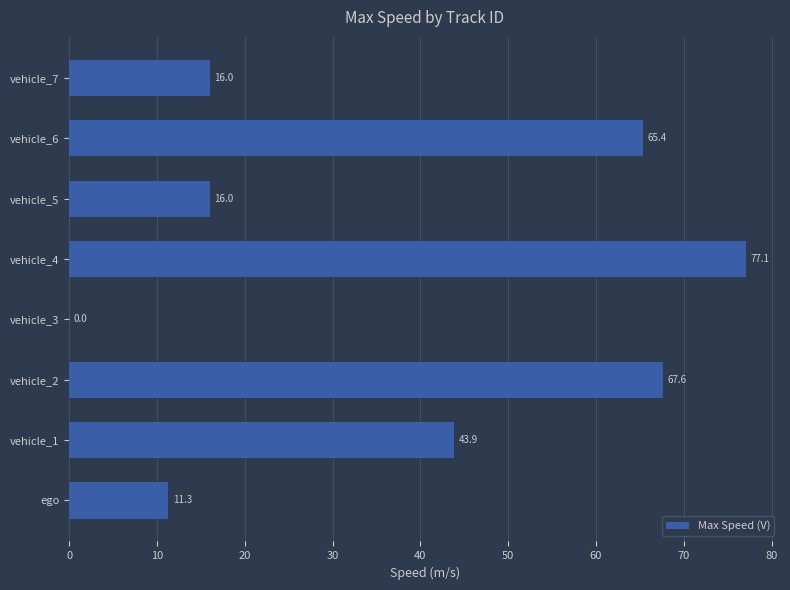

True or false: the data shows 67.6 at vehicle_2.

True